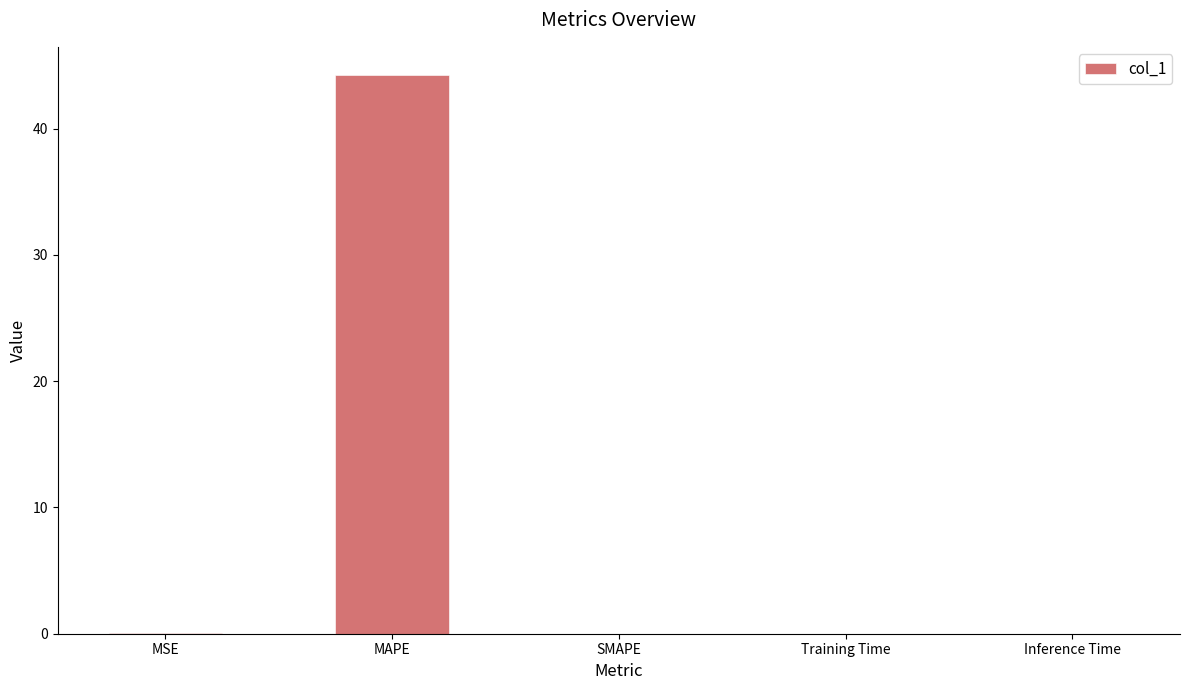

Is it true that the value at SMAPE is 0.0?

True